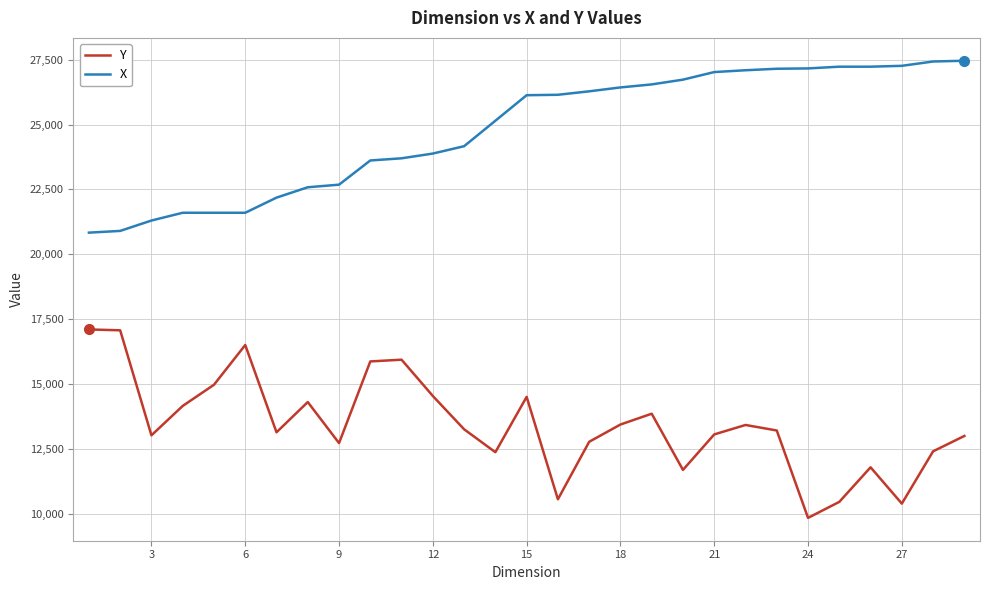

Which series has the largest total across all categories?

X